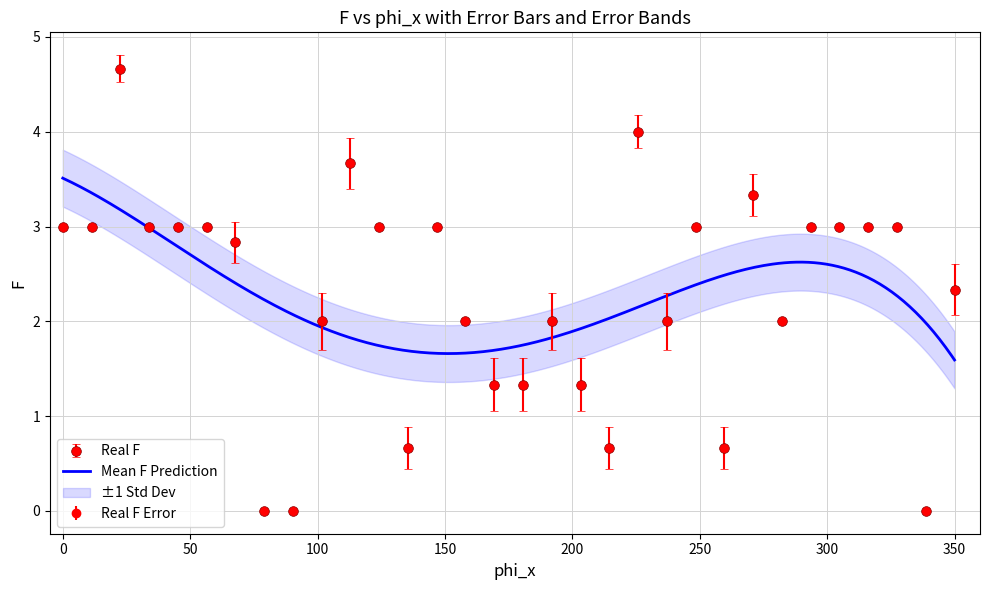

How many categories are shown in the chart?

32